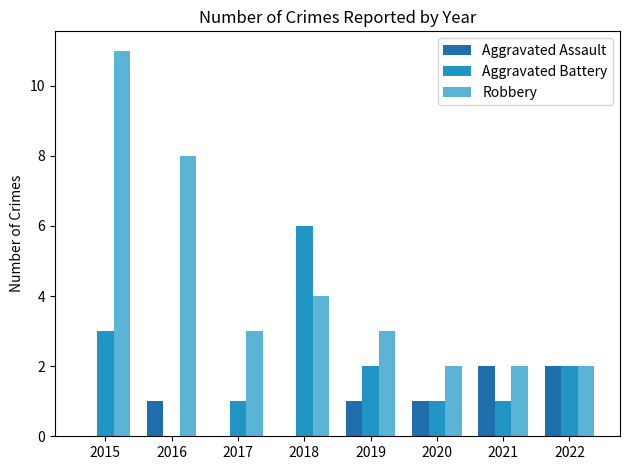

What is the approximate value of Robbery at 2020?

2